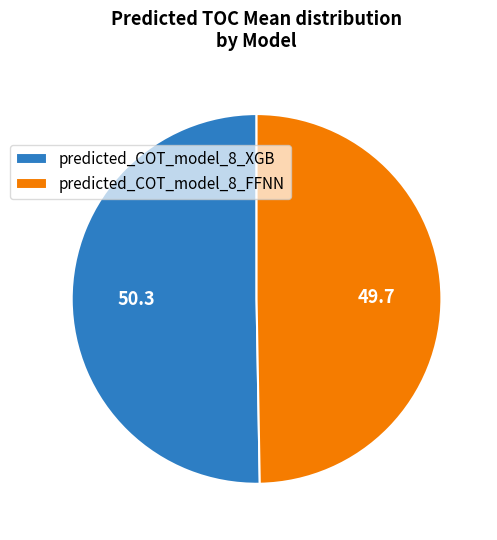

Do predicted_COT_model_8_FFNN and predicted_COT_model_8_XGB together represent more than half of the pie?

Yes